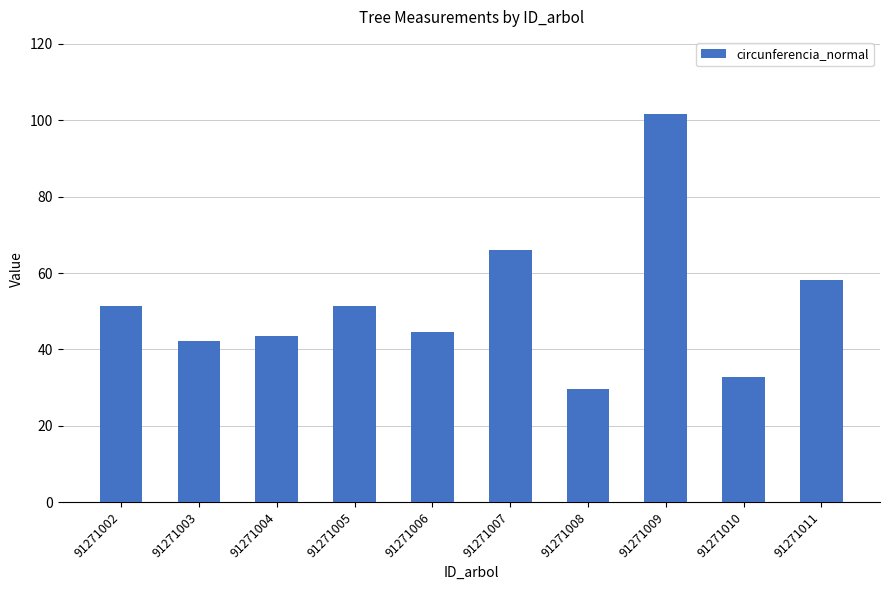

Approximately how many times larger is the value at 91271006 compared to 91271003?

1.1